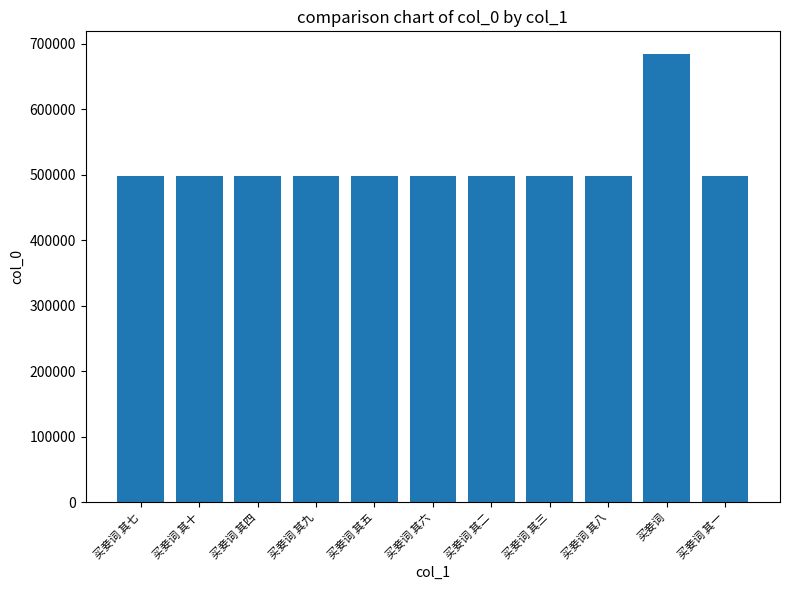

What is the maximum value shown in the chart?

684857